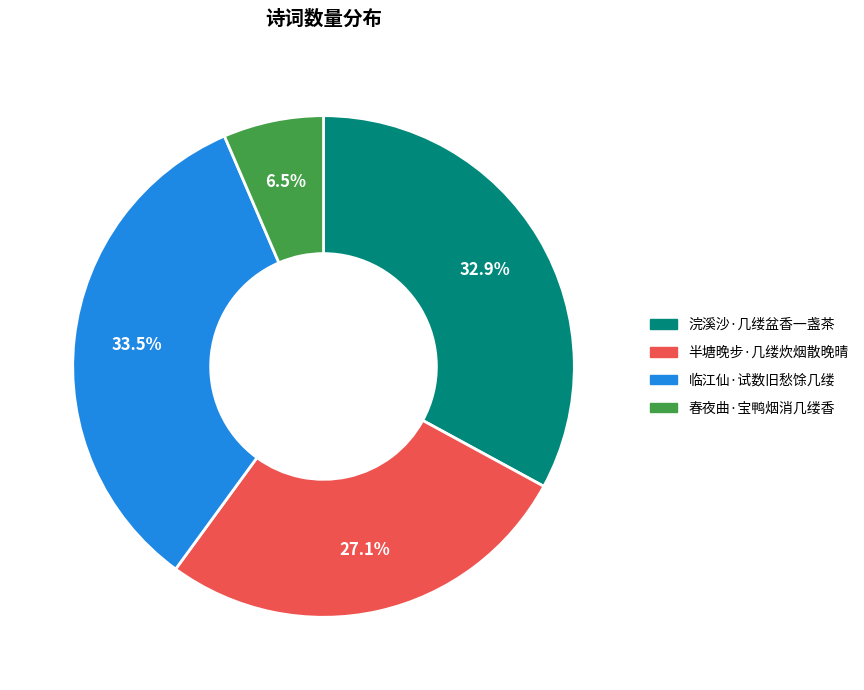

Combined, what portion of the pie is 浣溪沙·几缕盆香一盏茶 and 临江仙·试数旧愁馀几缕?

66.4%